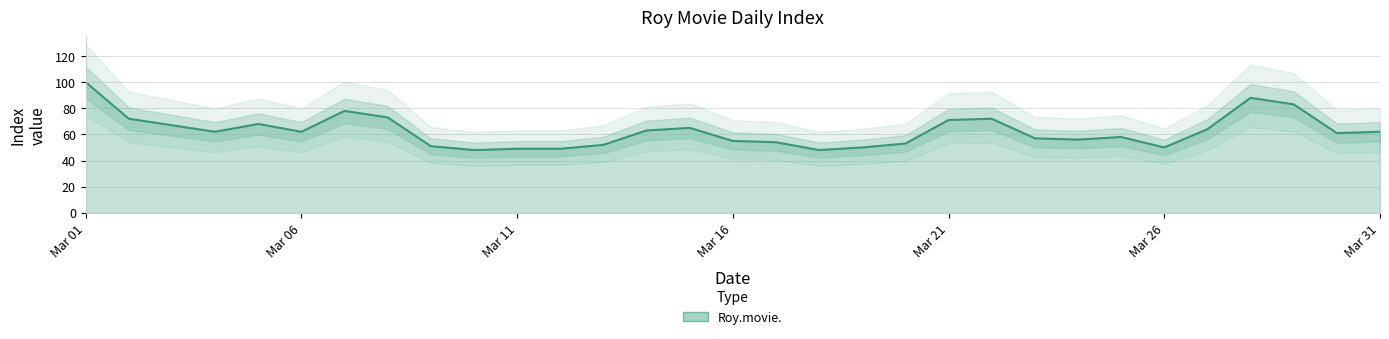

What is the change in value from 2015-03-03 to 2015-03-19?

-17